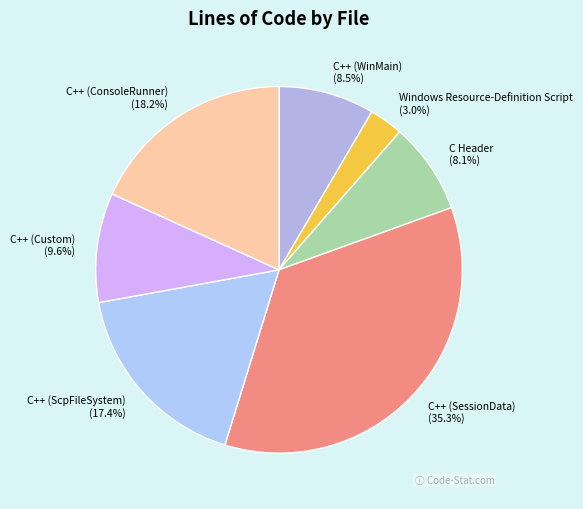

Is the sum of Windows Resource-Definition Script and C++ (Custom) greater than half?

No